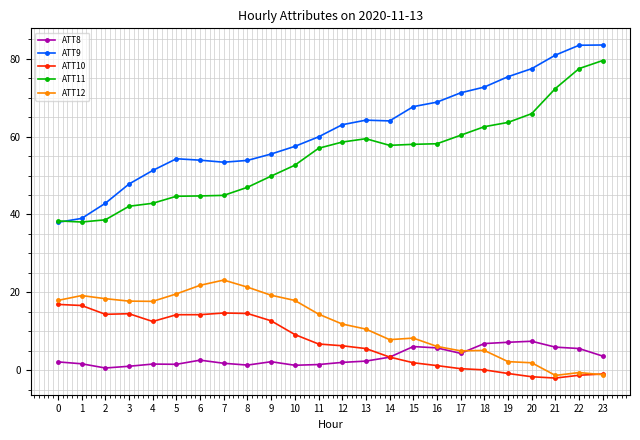

After their last crossing, which series has the higher values: ATT9 or ATT11?

ATT9